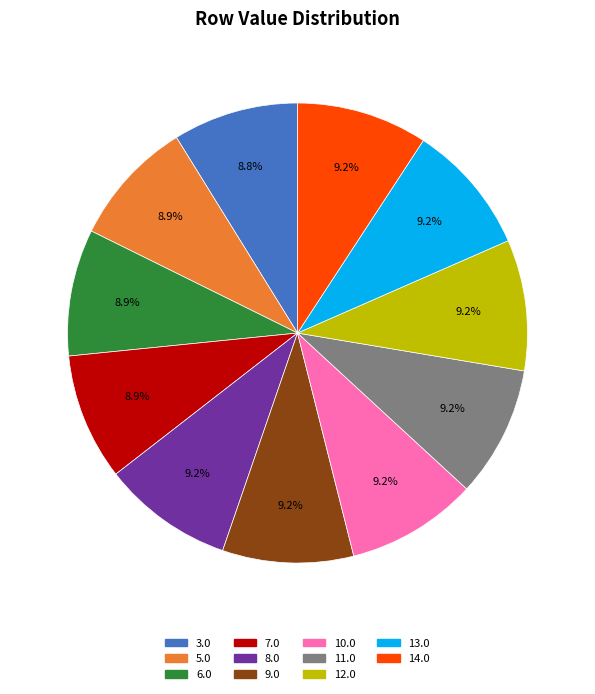

What percentage do 13.0 and 3.0 together represent?

18.0%